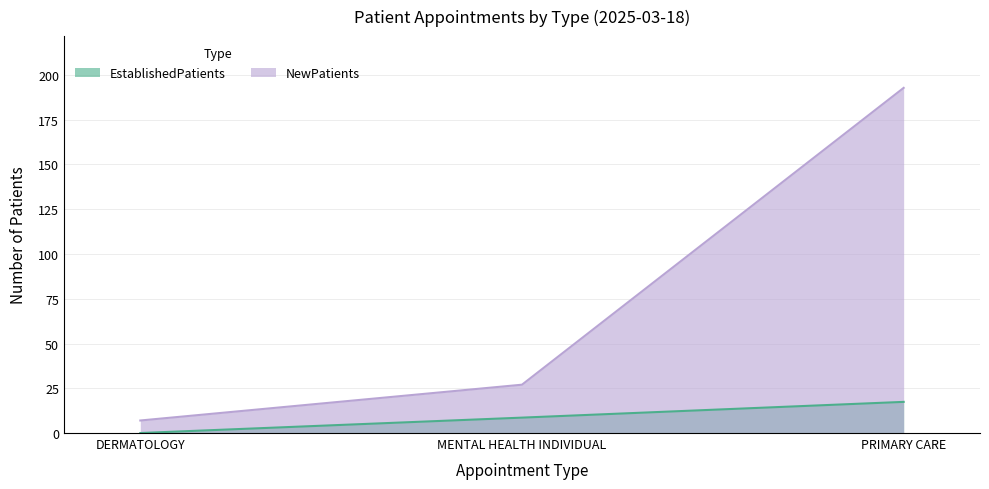

Reading left to right, extract all data points from this chart.

EstablishedPatients: DERMATOLOGY=0.0	MENTAL HEALTH INDIVIDUAL=8.6	PRIMARY CARE=17.4
NewPatients: DERMATOLOGY=7.0	MENTAL HEALTH INDIVIDUAL=27.0	PRIMARY CARE=192.8